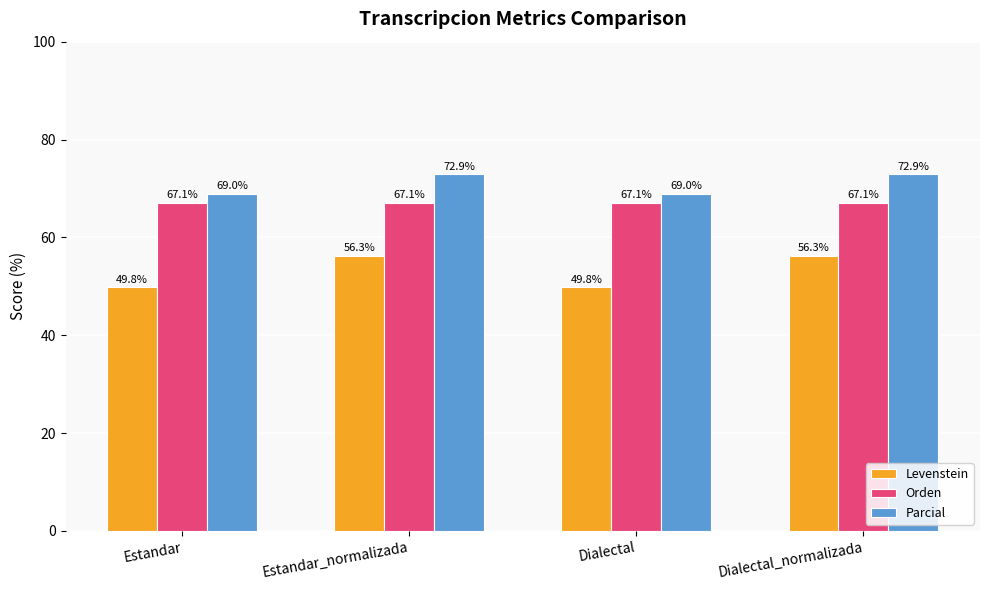

What is the label of the 3rd bar from the right?

Estandar_normalizada